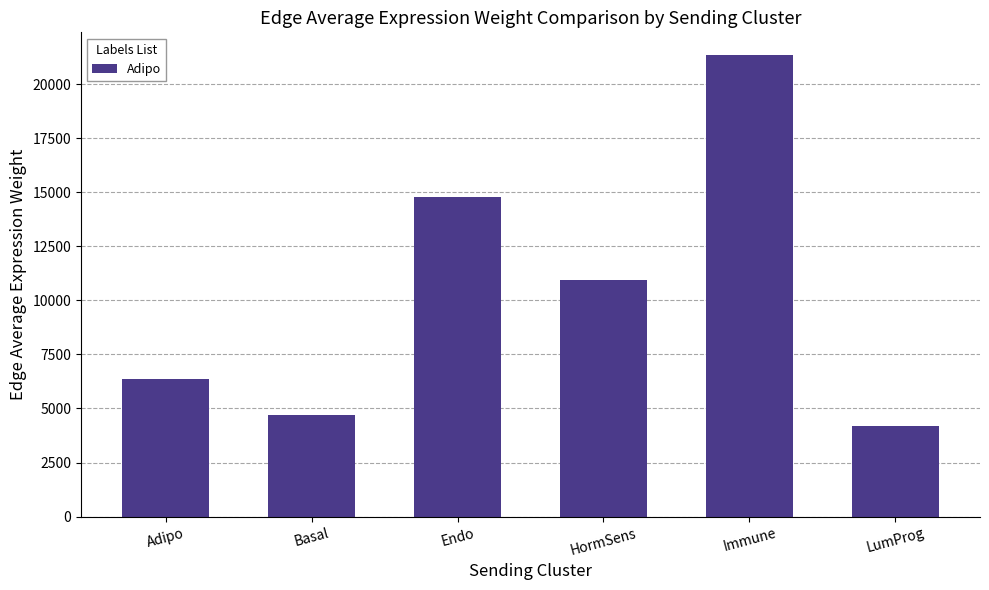

What is the smallest value displayed?

4207.0